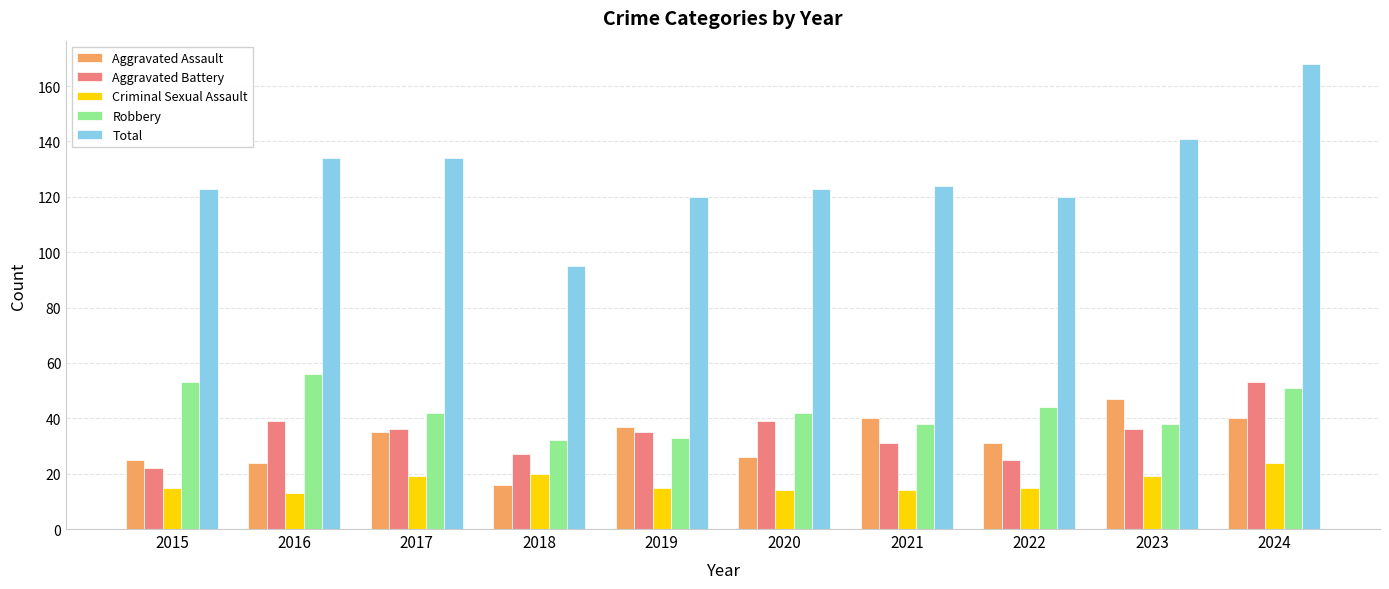

Reading left to right, transcribe all the data shown in this chart.

Aggravated Assault: 2015=25	2016=24	2017=35	2018=16	2019=37	2020=26	2021=40	2022=31	2023=47	2024=40
Aggravated Battery: 2015=22	2016=39	2017=36	2018=27	2019=35	2020=39	2021=31	2022=25	2023=36	2024=53
Criminal Sexual Assault: 2015=15	2016=13	2017=19	2018=20	2019=15	2020=14	2021=14	2022=15	2023=19	2024=24
Robbery: 2015=53	2016=56	2017=42	2018=32	2019=33	2020=42	2021=38	2022=44	2023=38	2024=51
Total: 2015=123	2016=134	2017=134	2018=95	2019=120	2020=123	2021=124	2022=120	2023=141	2024=168